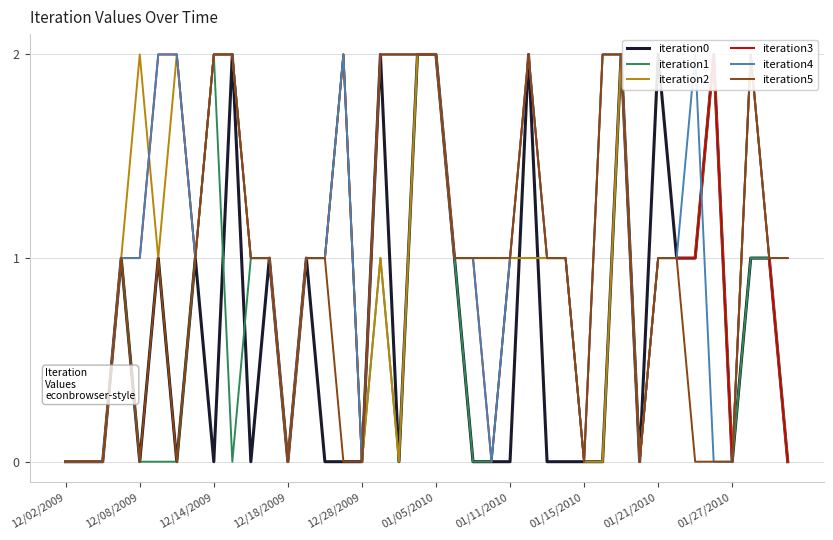

Reading left to right, what are all the values shown in this chart?

iteration0: 0	0	0	1	0	1	0	1	0	2	0	1	0	1	0	0	0	2	0	2	2	1	0	0	0	2	0	0	0	0	2	0	2	1	1	2	0	1	1	0
iteration1: 0	0	0	1	0	0	0	1	2	0	1	1	0	1	1	2	0	1	0	2	2	1	0	0	1	1	1	1	0	0	2	0	1	1	1	2	0	1	1	0
iteration2: 0	0	0	1	2	1	2	1	2	2	1	1	0	1	1	2	0	1	0	2	2	1	1	1	1	1	1	1	0	0	2	0	1	1	1	2	0	2	1	0
iteration3: 0	0	0	1	1	2	2	1	2	2	1	1	0	1	1	2	0	2	2	2	2	1	1	0	1	2	1	1	0	2	2	0	1	1	1	2	0	2	1	0
iteration4: 0	0	0	1	1	2	2	1	2	2	1	1	0	1	1	2	0	2	2	2	2	1	1	0	1	2	1	1	0	2	2	0	1	1	2	0	0	2	1	1
iteration5: 0	0	0	1	0	1	0	1	2	2	1	1	0	1	1	0	0	2	2	2	2	1	1	1	1	2	1	1	0	2	2	0	1	1	0	0	0	2	1	1